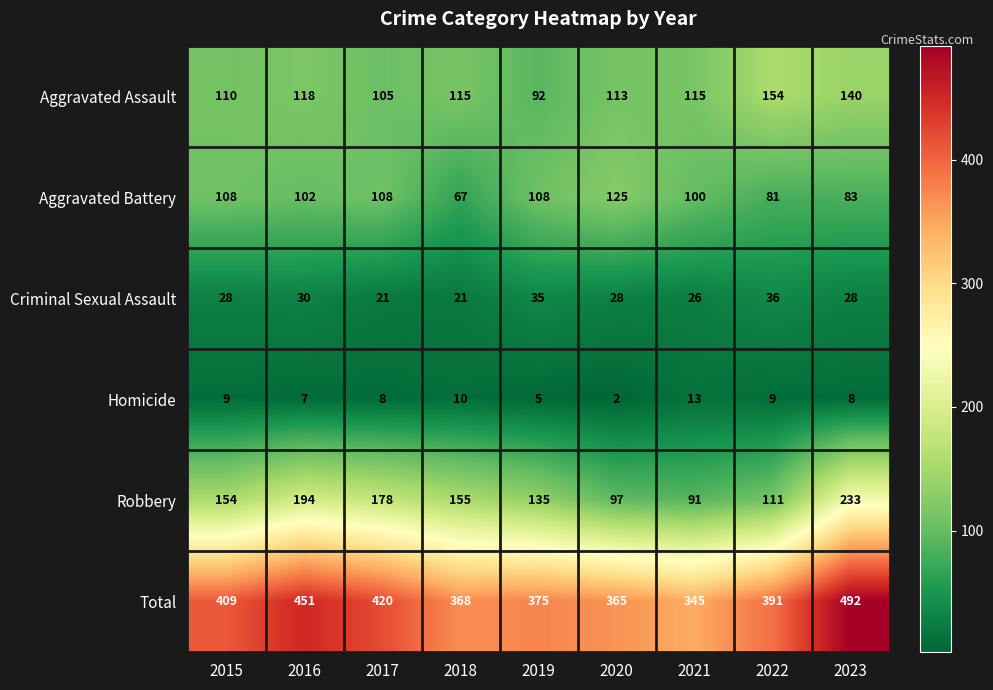

Which series has the largest range (max minus min)?

Total